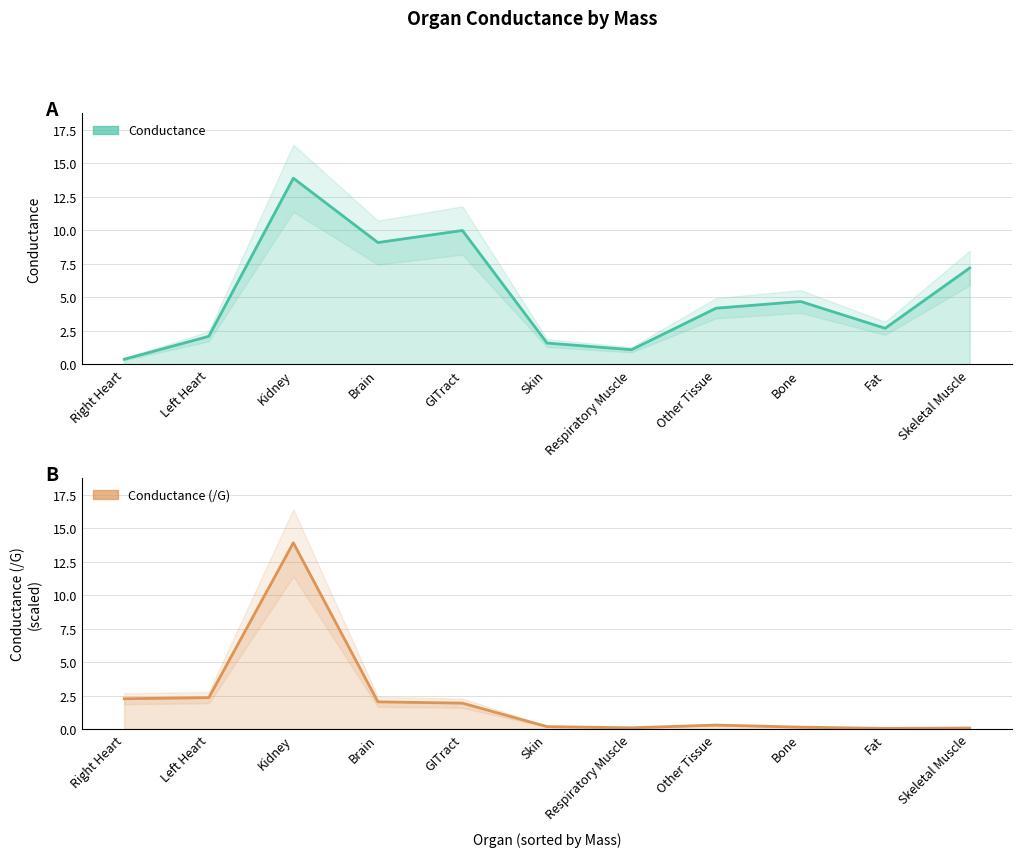

At which label is Conductance (/G) closest to 6?

Left Heart